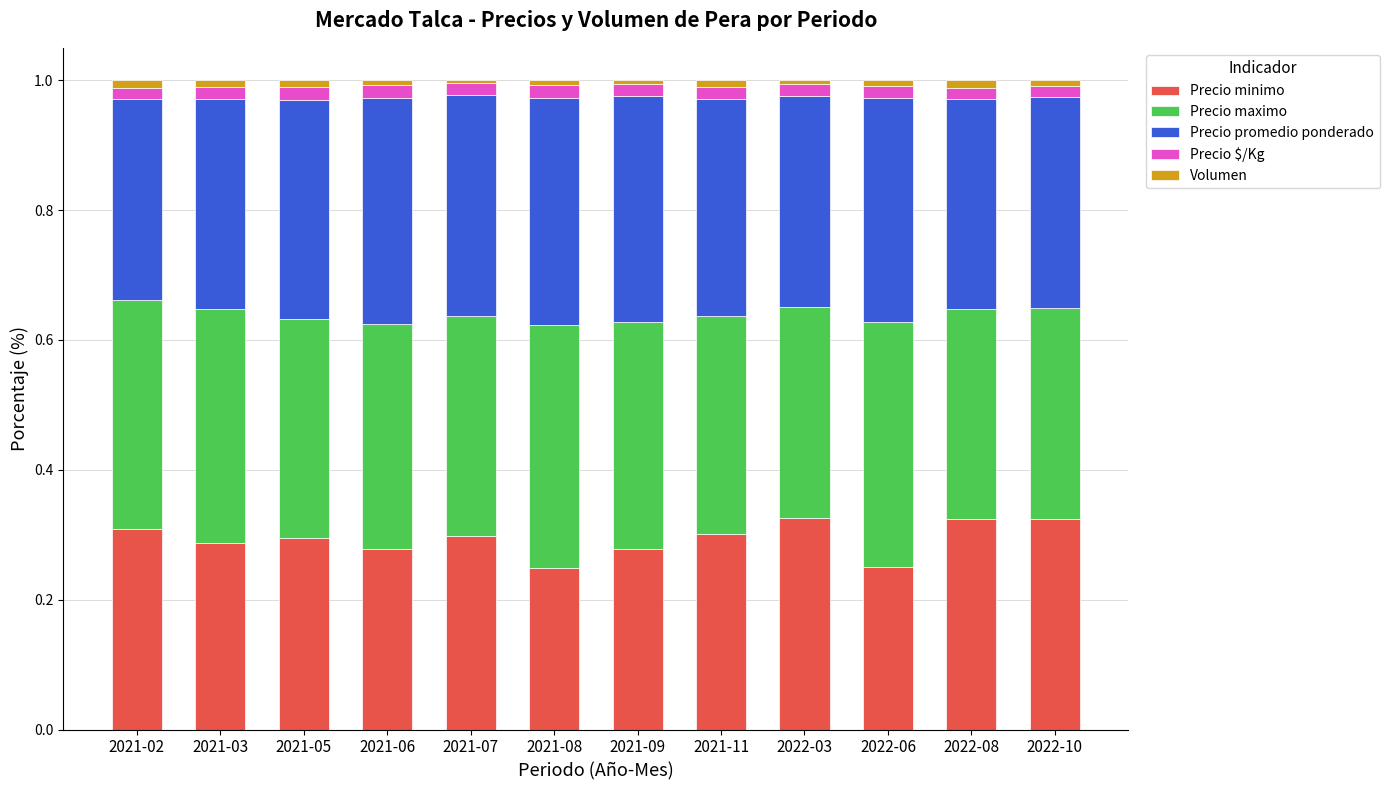

The Precio minimo series shows 0.3 at 2021-02. True or false?

True